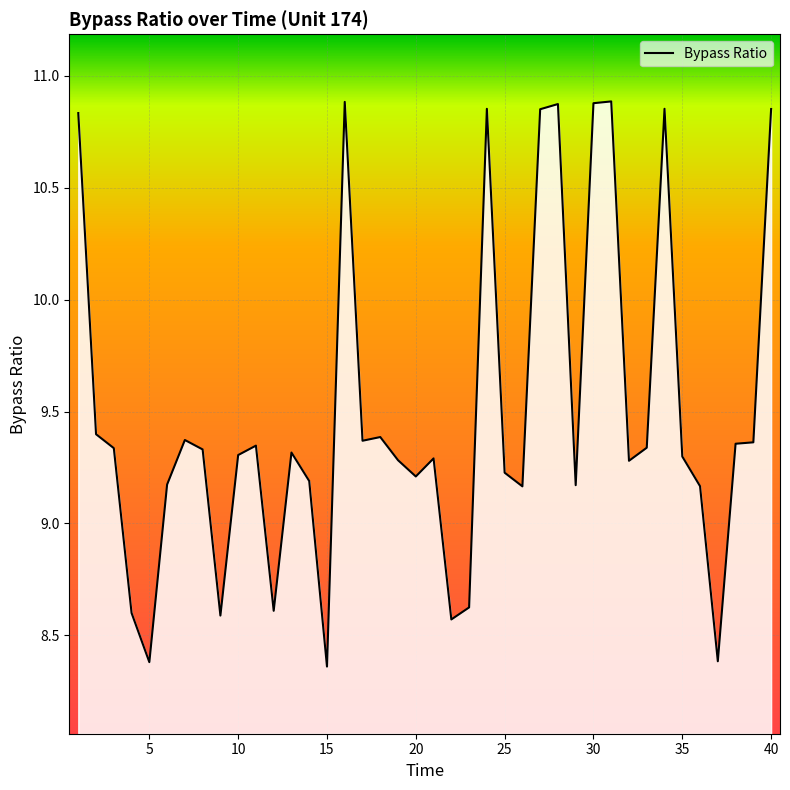

The value at 35 is 13.4. True or false?

False